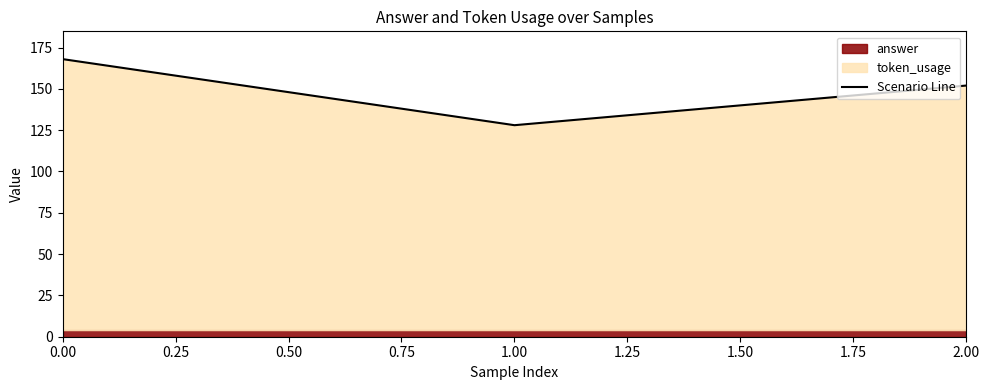

Rank the categories by Scenario Line value from lowest to highest.

1.00, 2.00, 0.00